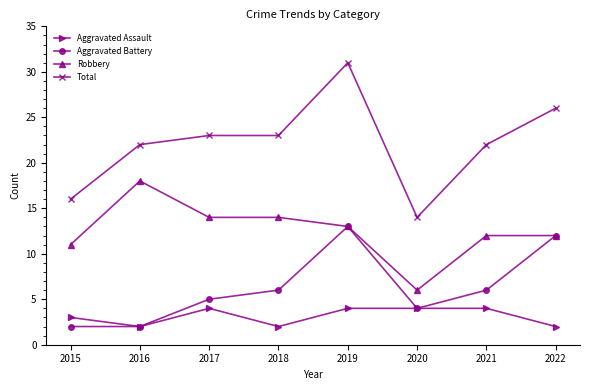

True or false: Aggravated Battery has a value of 4 at 2020.

True